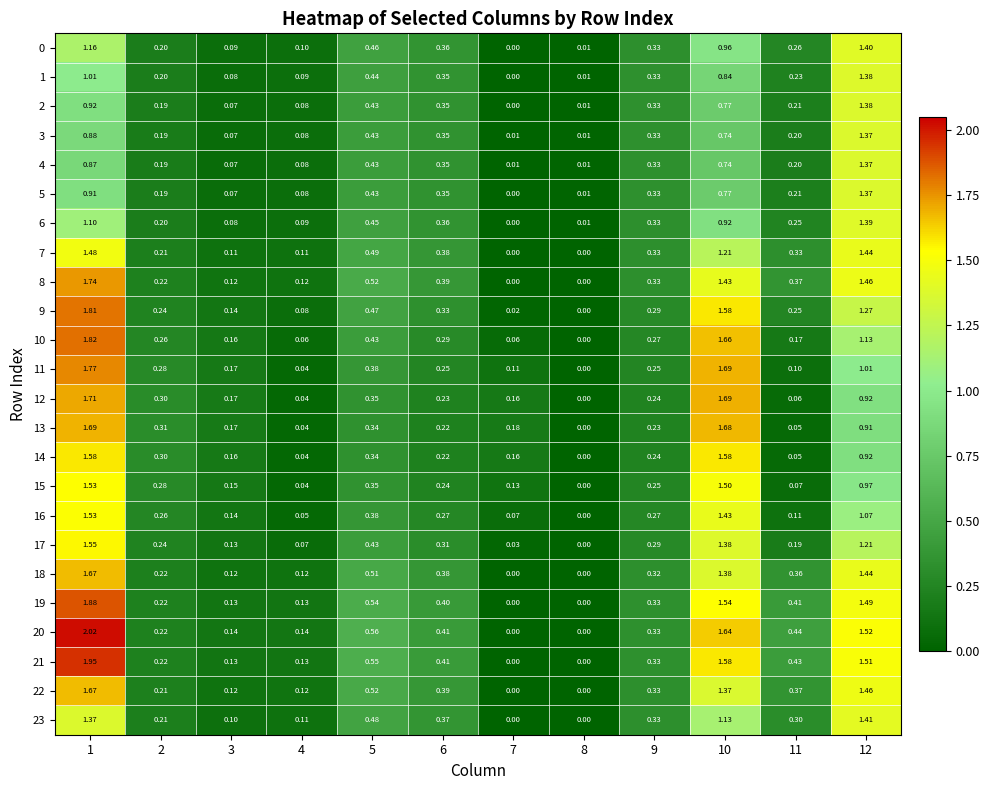

Is the value of 15 at 11 greater than the value of 14 at 6?

No